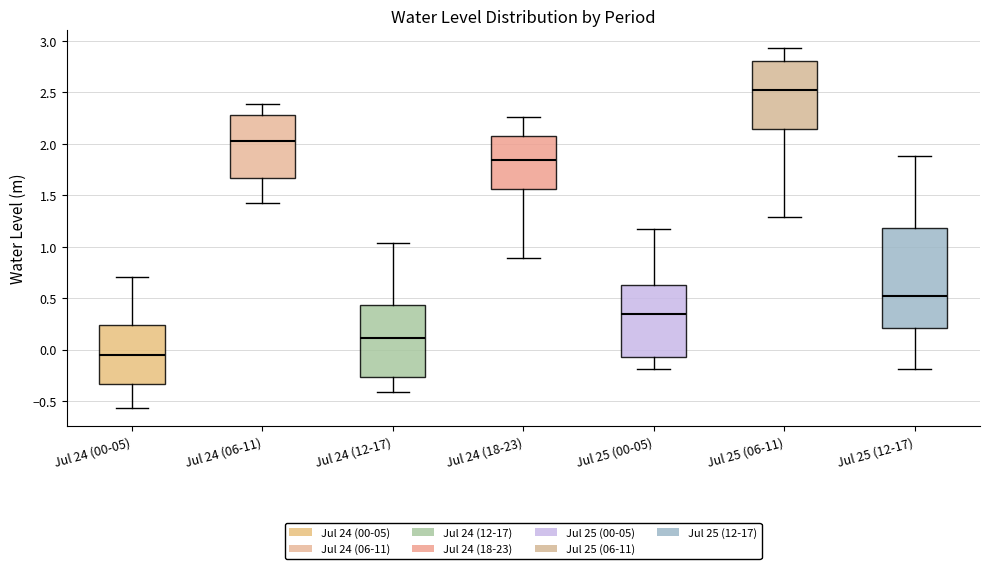

Reading left to right, read every box against the y-axis: the position of its median line, the range the box covers, and the ends of its whiskers. The values are not printed on the chart, so give them approximately, as read against the axis.

Jul 24 (00-05): median -0.05, box -0.35 to 0.25, whiskers -0.55 to 0.70
Jul 24 (06-11): median 2.05, box 1.65 to 2.30, whiskers 1.40 to 2.40
Jul 24 (12-17): median 0.10, box -0.25 to 0.45, whiskers -0.40 to 1.05
Jul 24 (18-23): median 1.85, box 1.55 to 2.05, whiskers 0.90 to 2.25
Jul 25 (00-05): median 0.35, box -0.05 to 0.60, whiskers -0.20 to 1.15
Jul 25 (06-11): median 2.50, box 2.15 to 2.80, whiskers 1.30 to 2.95
Jul 25 (12-17): median 0.50, box 0.20 to 1.20, whiskers -0.20 to 1.90